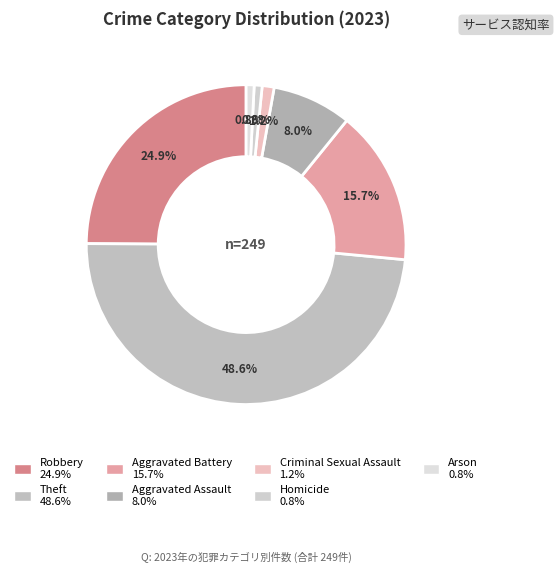

Count the number of slices in the pie.

7